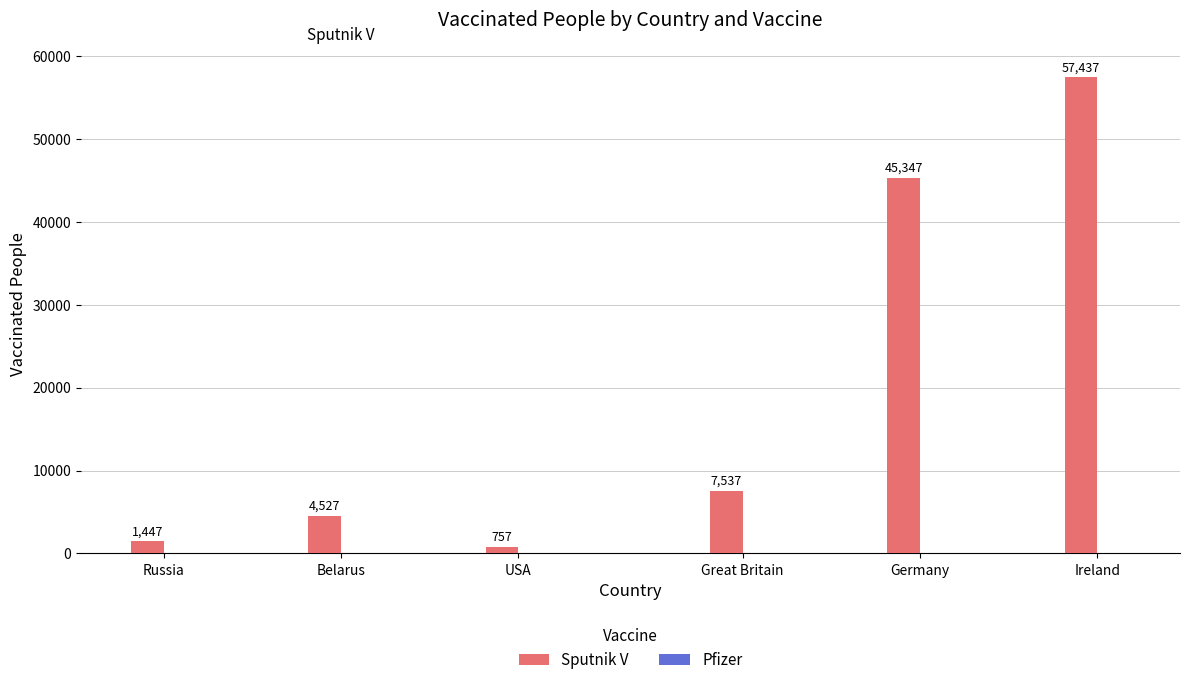

How many bars are there in each group?

2